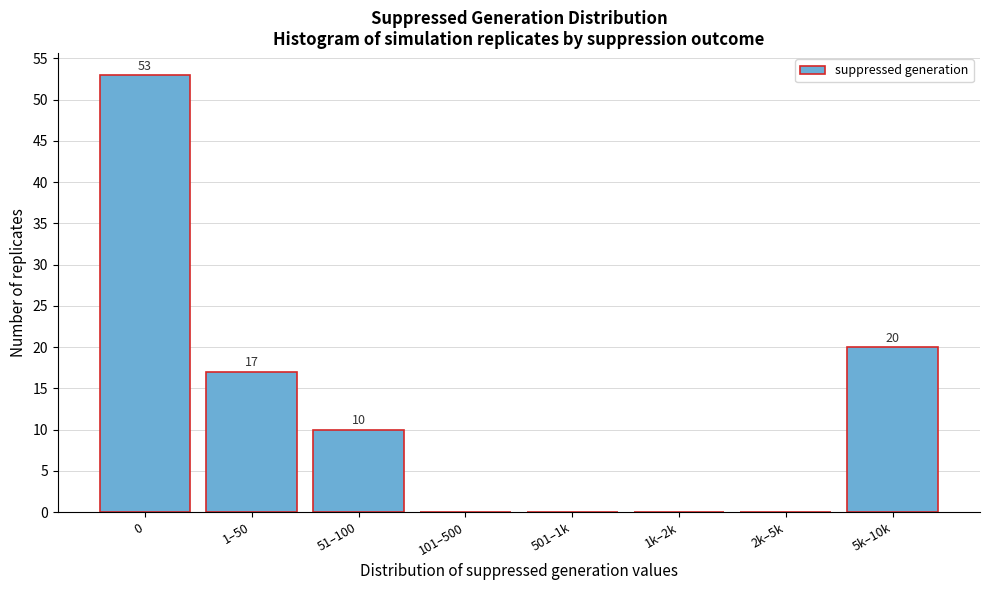

Reading right to left, what are all the values shown in this chart?

5k–10k=20	2k–5k=0	1k–2k=0	501–1k=0	101–500=0	51–100=10	1–50=17	0=53